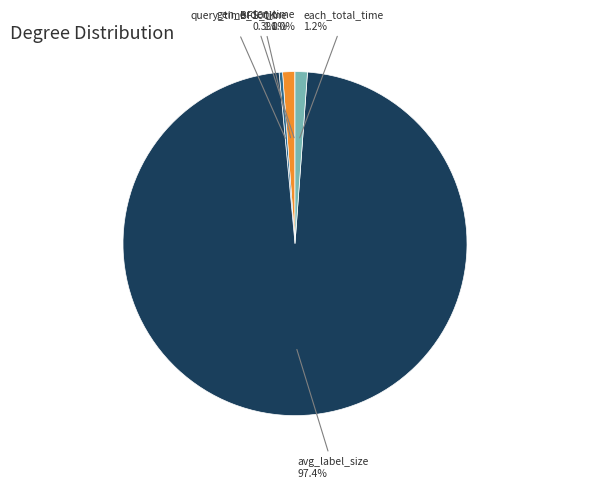

Does any single category account for the majority?

Yes